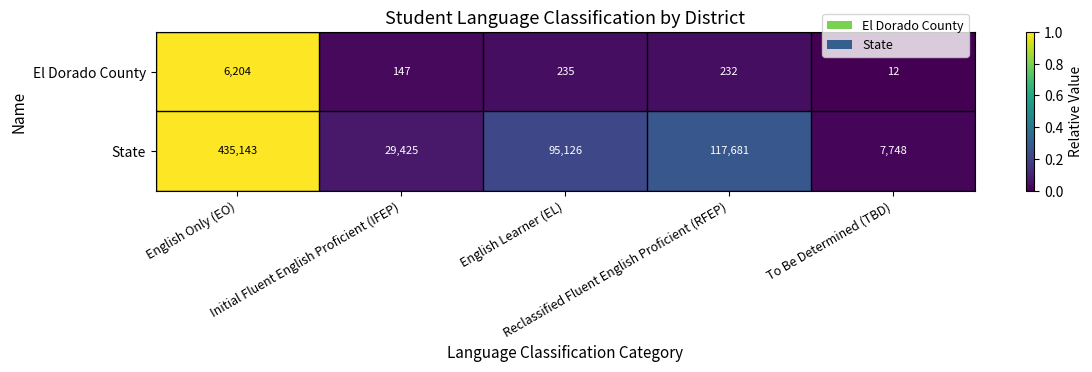

At which category is the sum across all series the highest?

English Only (EO)